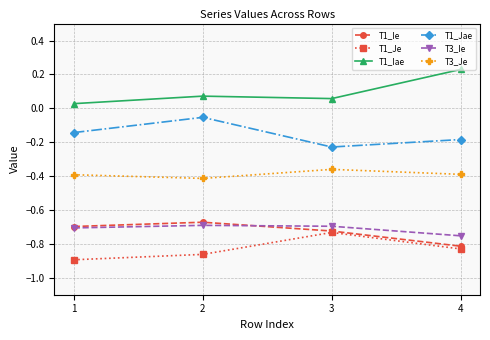

At which category does the chart reach its peak across all series?

4